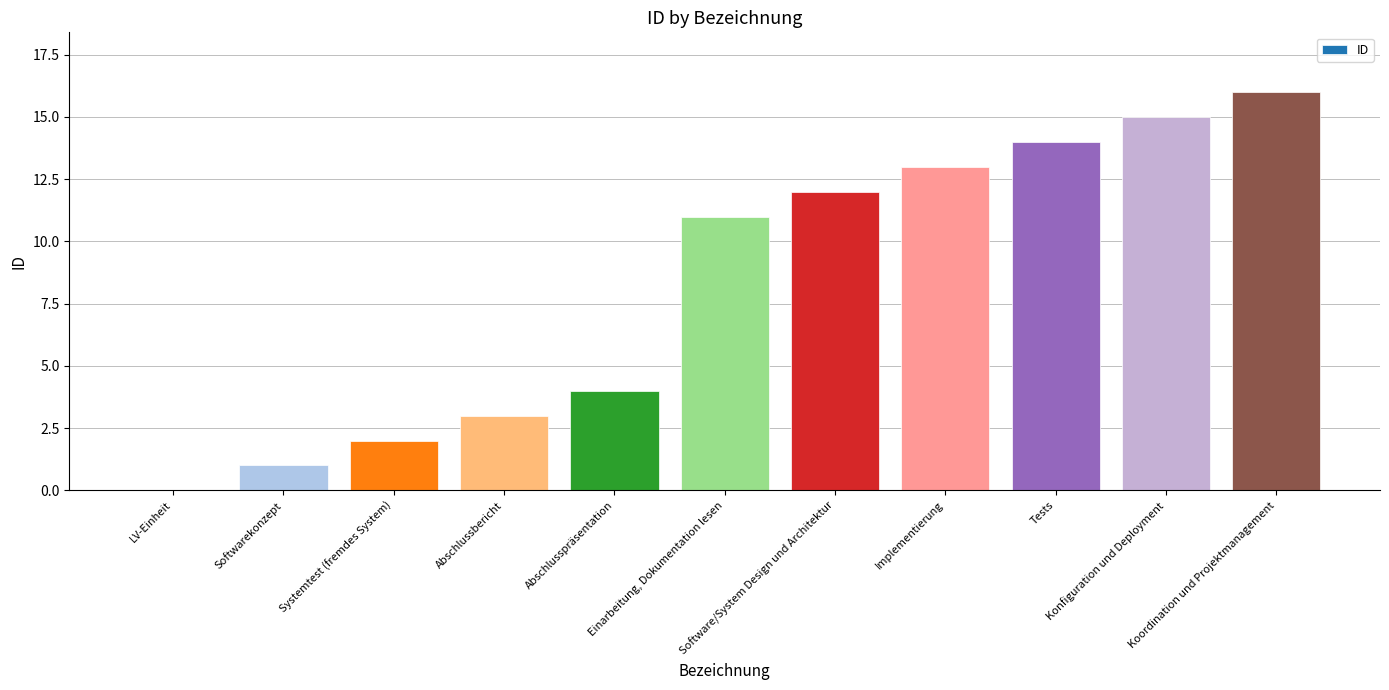

What is the maximum value shown in the chart?

16